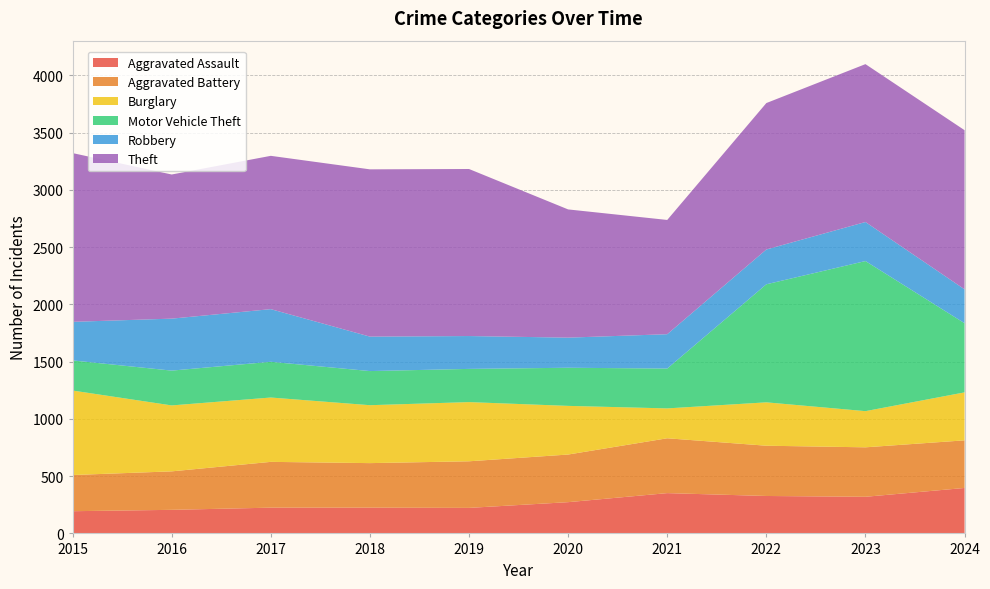

Reading left to right, extract all data points from this chart.

Aggravated Assault: 2015=194	2016=206	2017=225	2018=225	2019=223	2020=273	2021=352	2022=327	2023=320	2024=397
Aggravated Battery: 2015=316	2016=336	2017=400	2018=389	2019=407	2020=416	2021=479	2022=439	2023=432	2024=416
Burglary: 2015=738	2016=576	2017=562	2018=506	2019=517	2020=425	2021=261	2022=379	2023=316	2024=419
Motor Vehicle Theft: 2015=263	2016=304	2017=312	2018=298	2019=290	2020=333	2021=348	2022=1031	2023=1311	2024=604
Robbery: 2015=337	2016=454	2017=460	2018=301	2019=287	2020=263	2021=300	2022=304	2023=341	2024=296
Theft: 2015=1474	2016=1259	2017=1339	2018=1461	2019=1459	2020=1120	2021=998	2022=1279	2023=1379	2024=1390